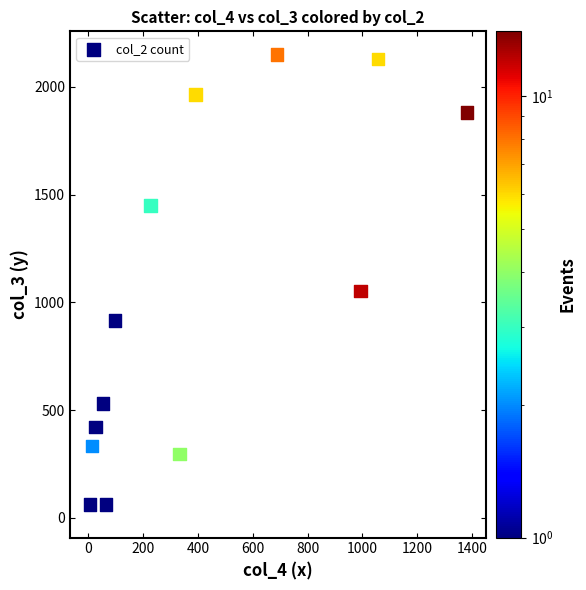

What is the range of X values (max minus min)?

1379